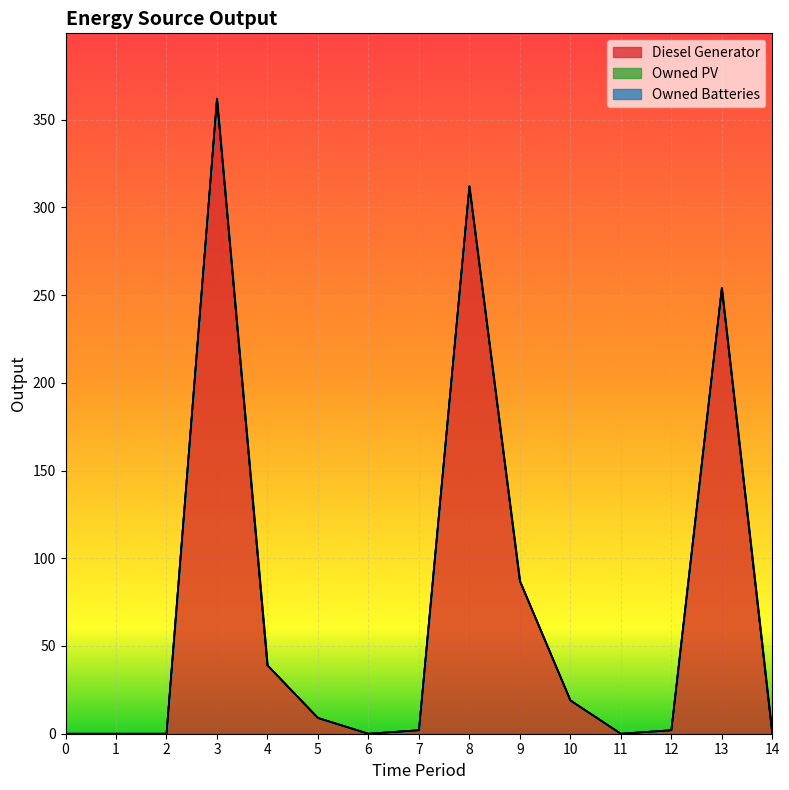

At which category is the sum across all series the highest?

3